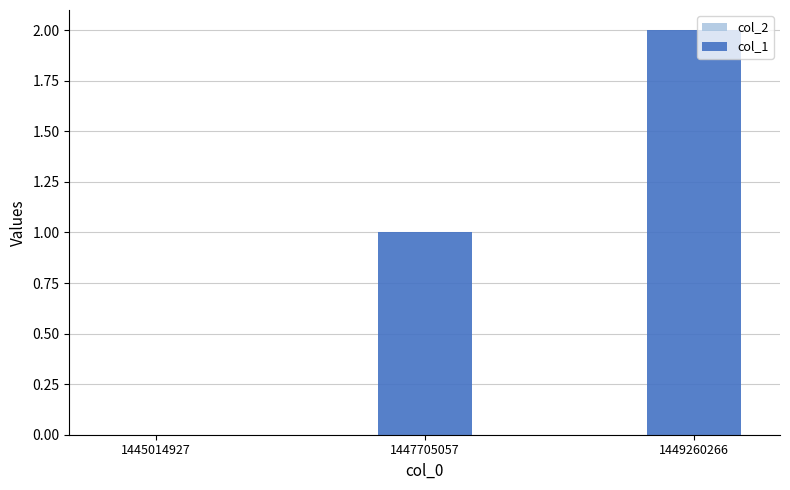

What is the greatest value displayed?

2